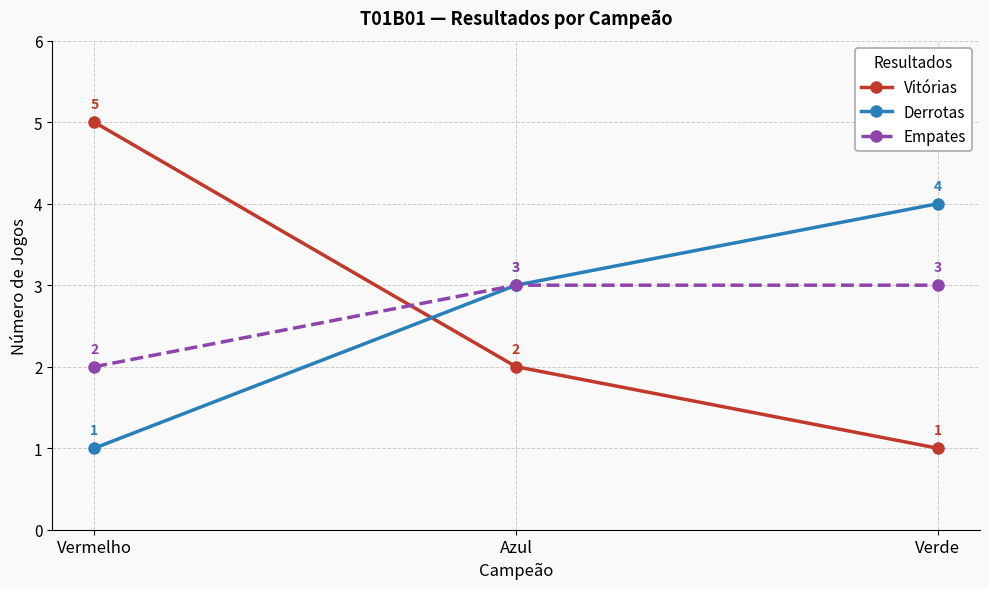

Rank the series at Verde from lowest to highest value.

Vitórias, Empates, Derrotas